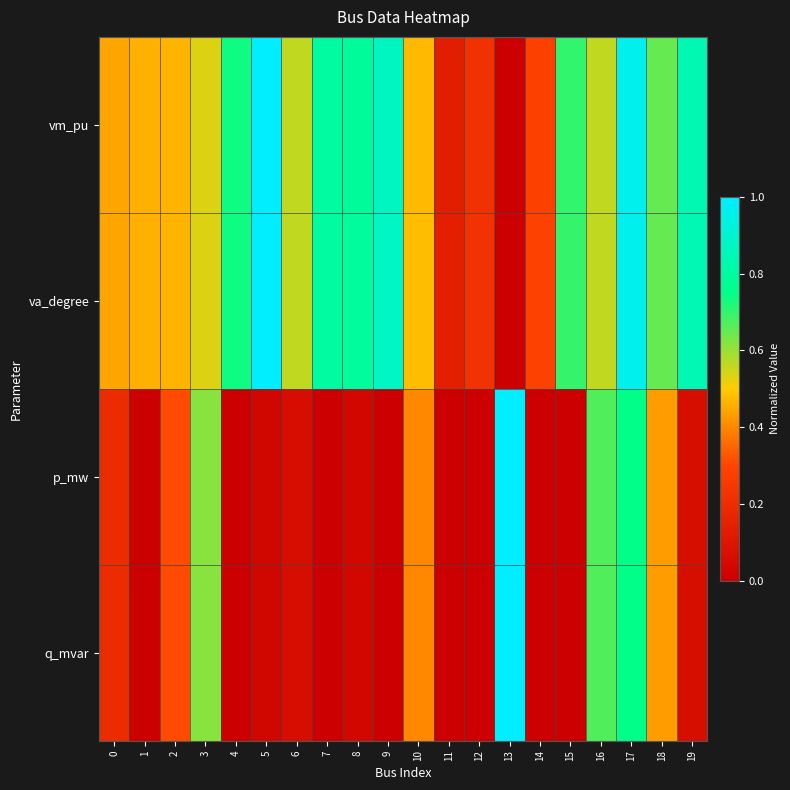

At which category does the chart reach its peak across all series?

5